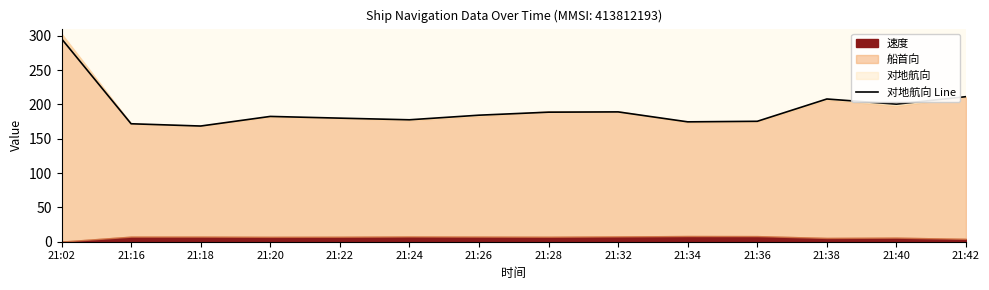

What is the change in value from 21:34 to 21:40?

+25.8